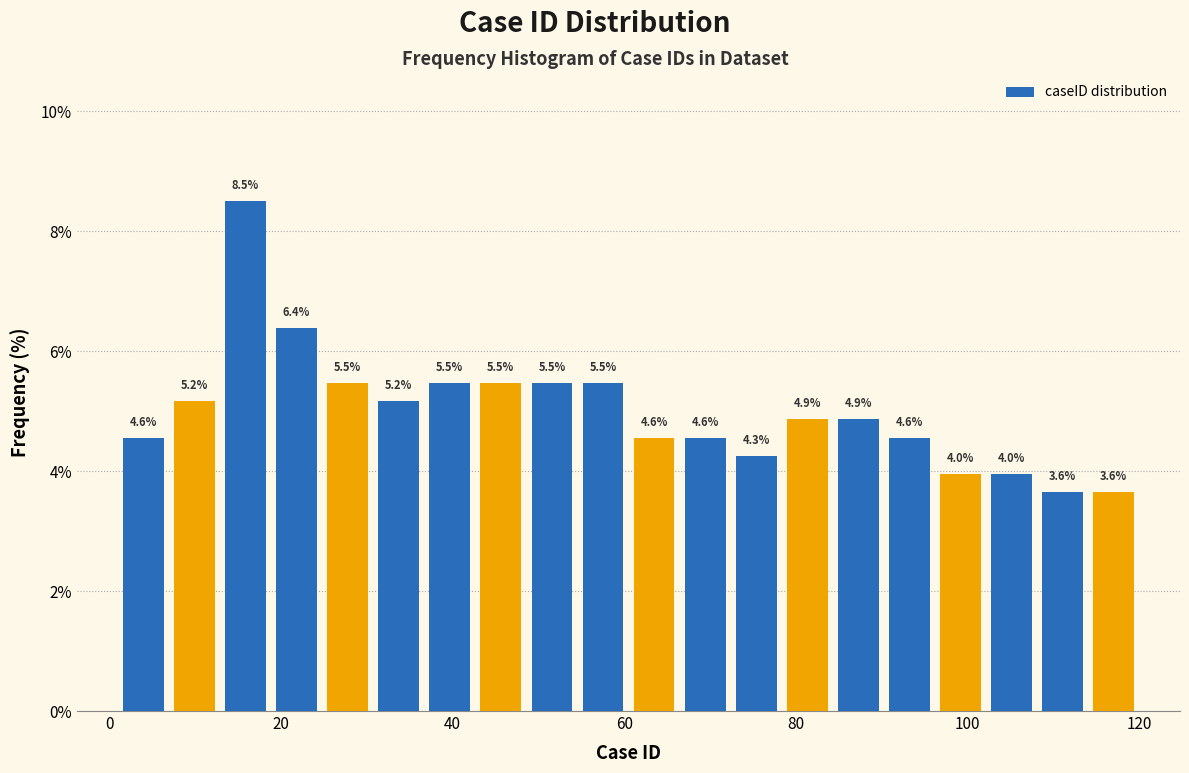

Around what value on the x-axis is the tallest bar? Give the approximate position of its centre, as read against the axis.

16